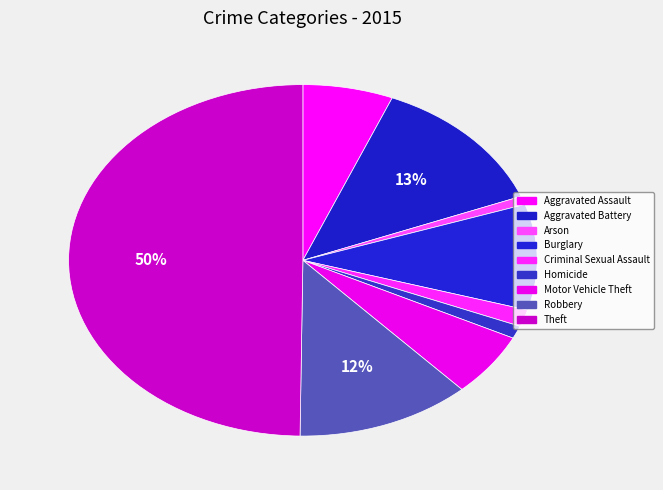

To the nearest percent, what is the combined percentage of Theft and Aggravated Battery?

63%